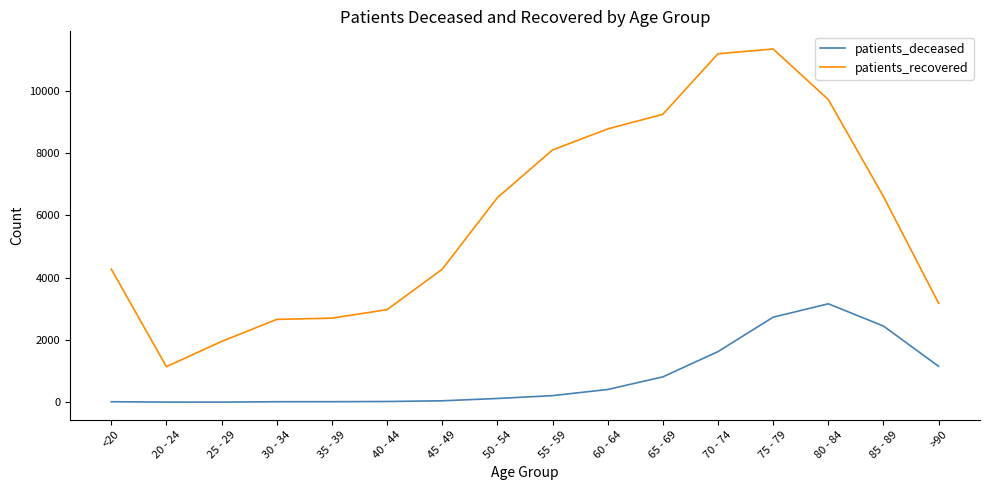

Which series has the widest spread of values?

patients_recovered